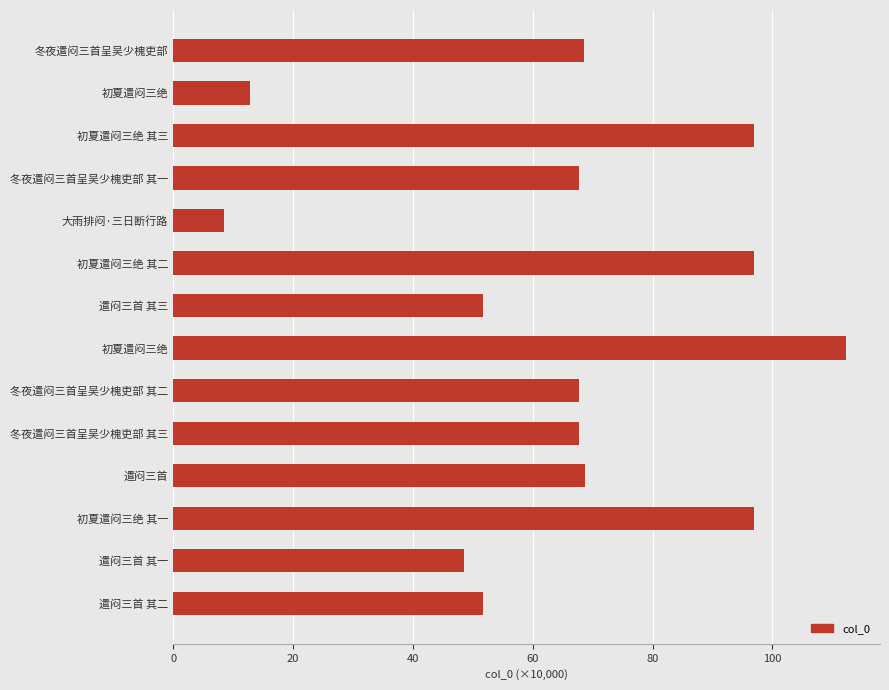

Which label corresponds to the smallest value in the chart?

大雨排闷·三日断行路